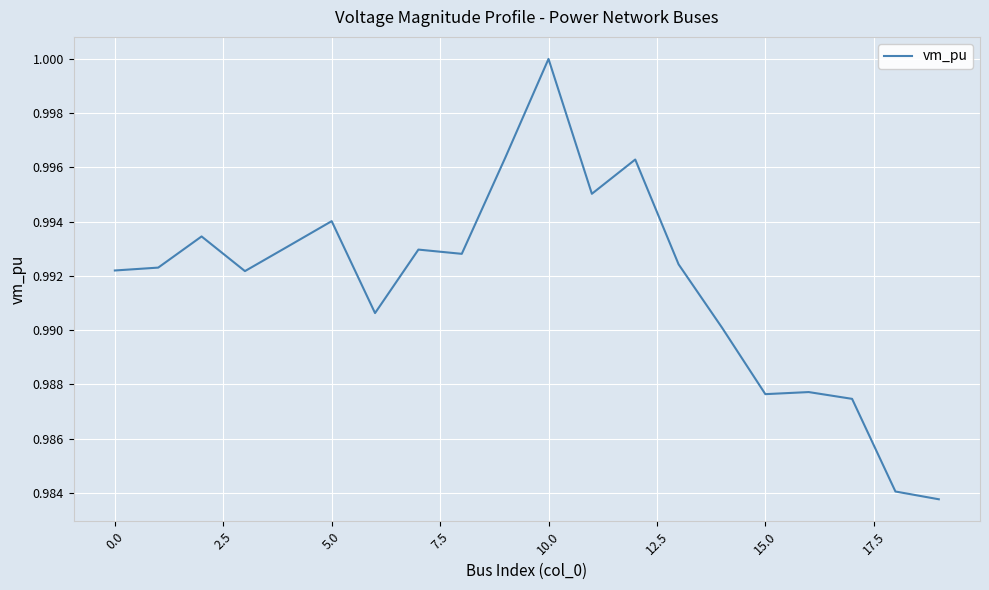

Does the chart display data point markers on the line(s)?

No